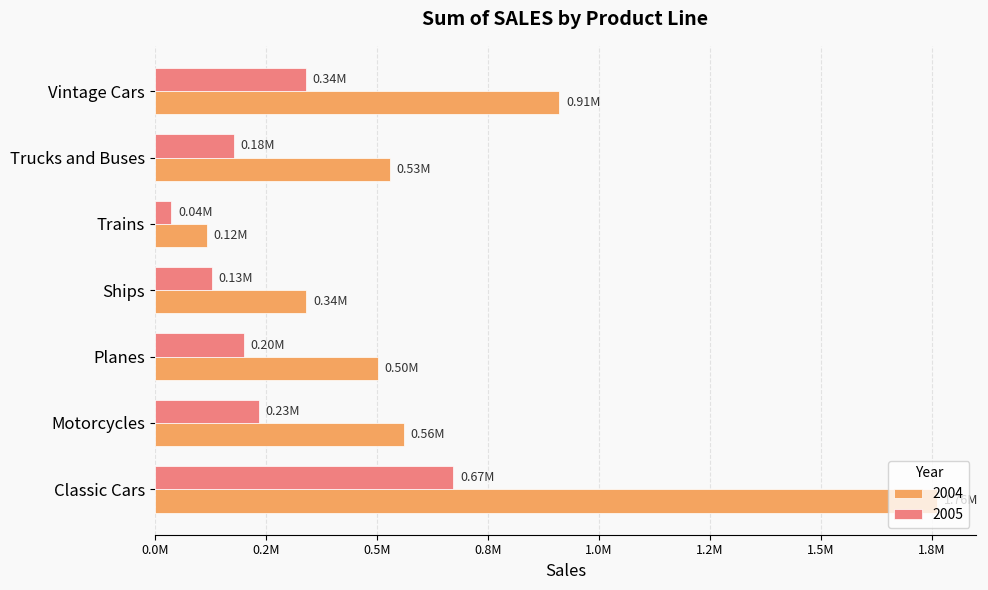

What is the average value of the 2005 series?

255926.7